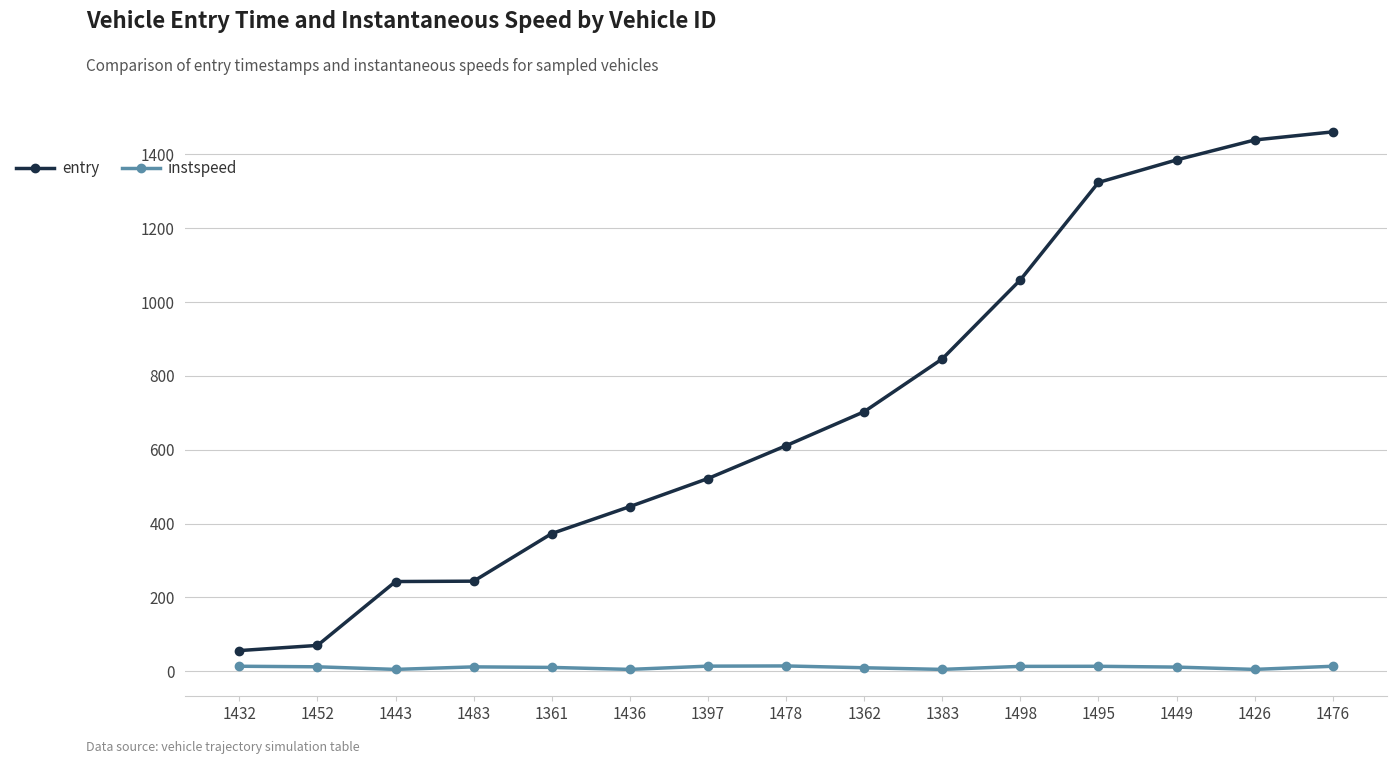

Between 1432 and 1397, which series saw the biggest shift?

entry